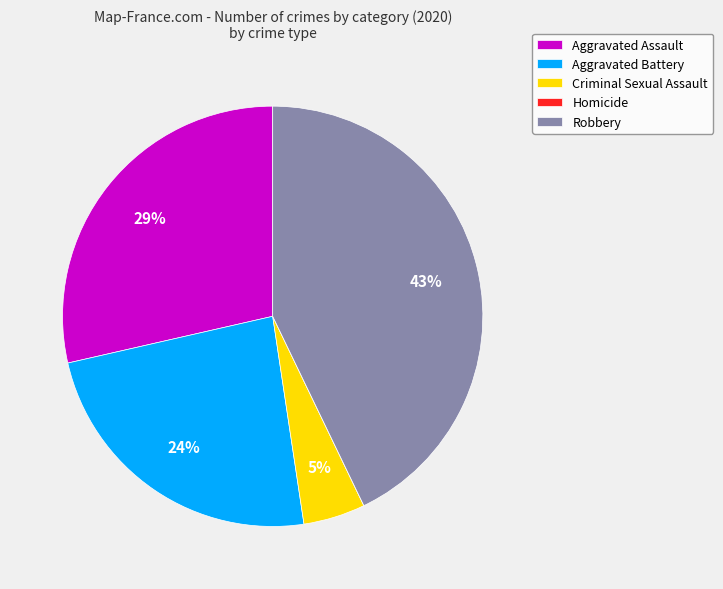

True or false: Criminal Sexual Assault accounts for 11% of the total.

False